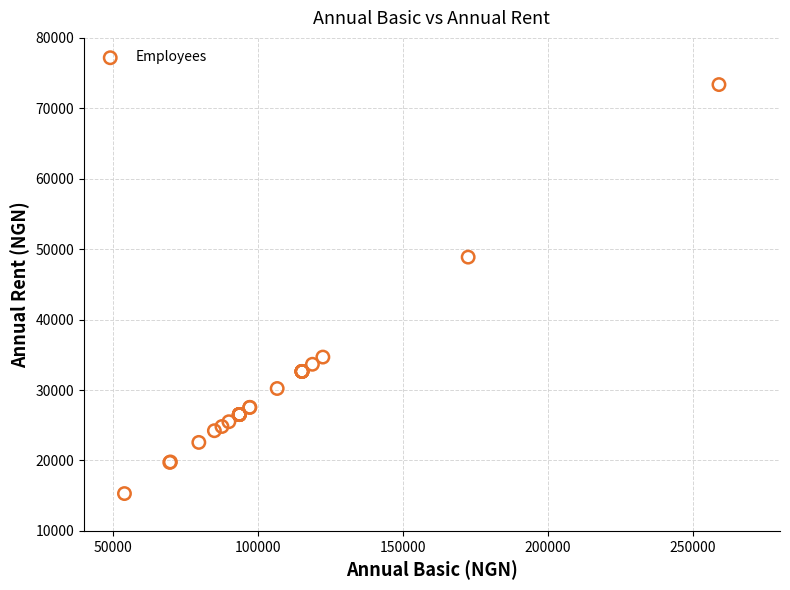

What Y value in the scatter plot is closest to 44335?

48872.3